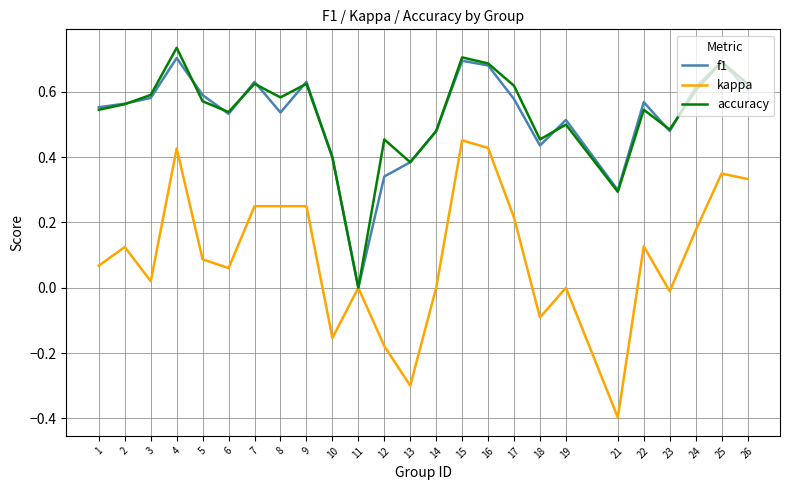

True or false: f1 has more than 1 points higher than both neighbors.

True